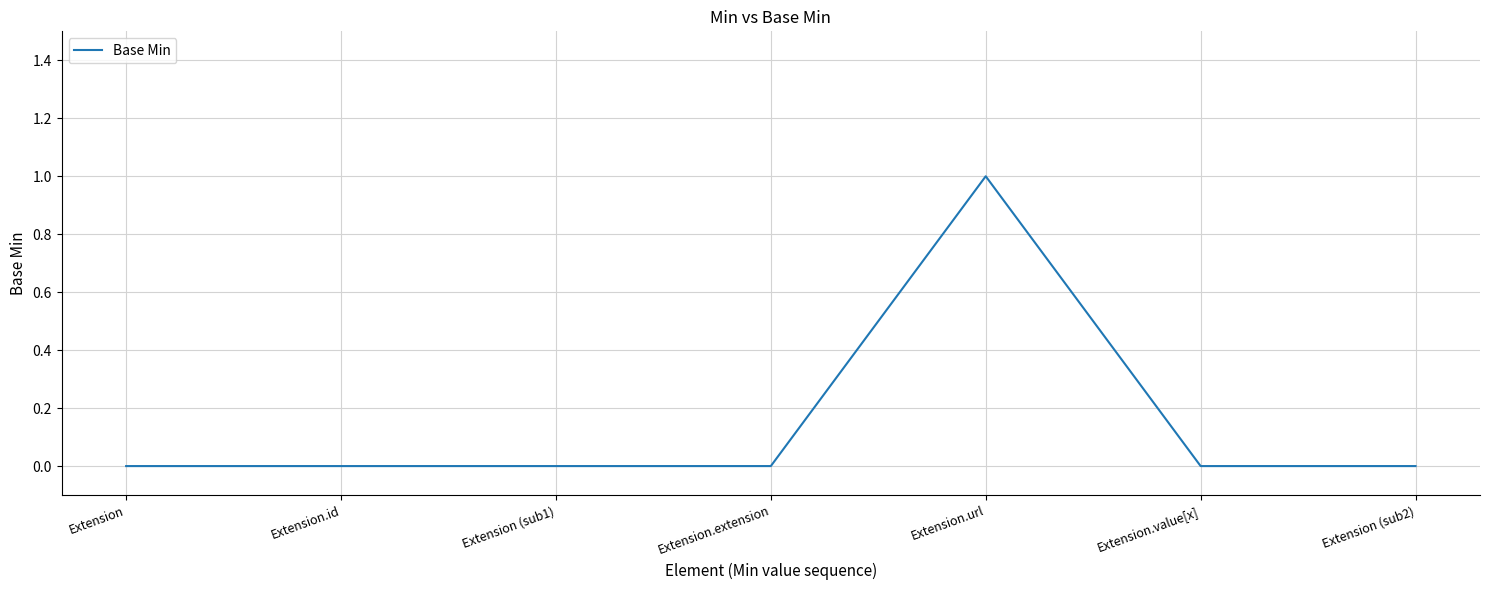

True or false: the data has more than 2 interior local peaks.

False